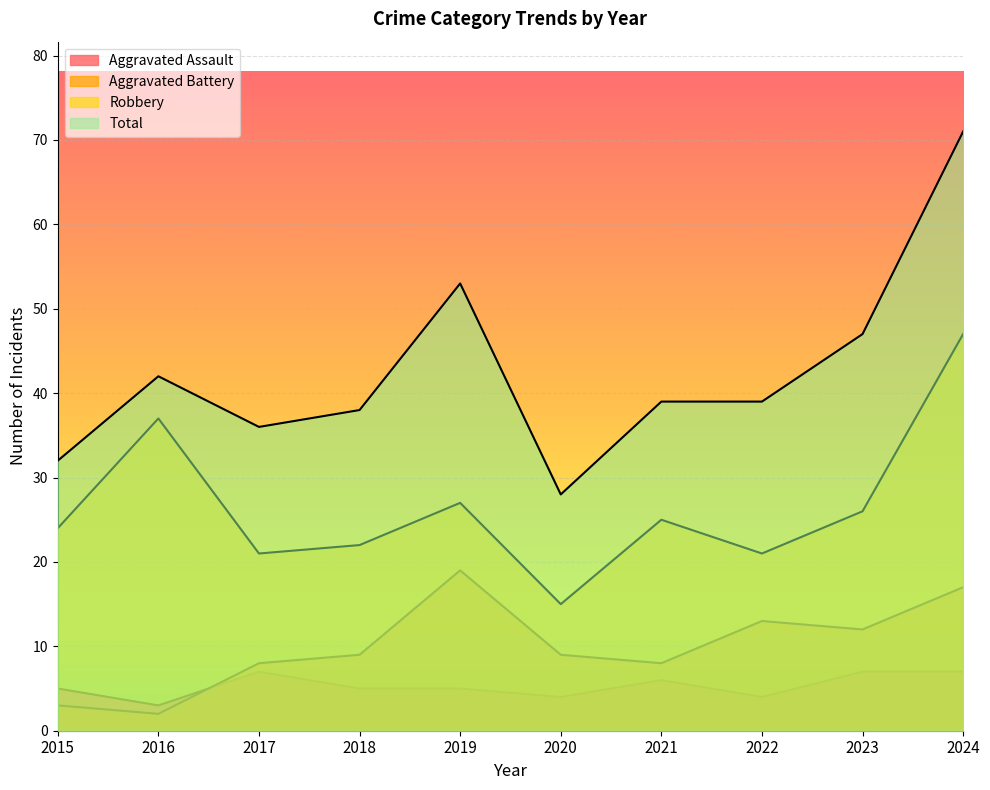

At which category does Robbery reach its first local peak?

2016